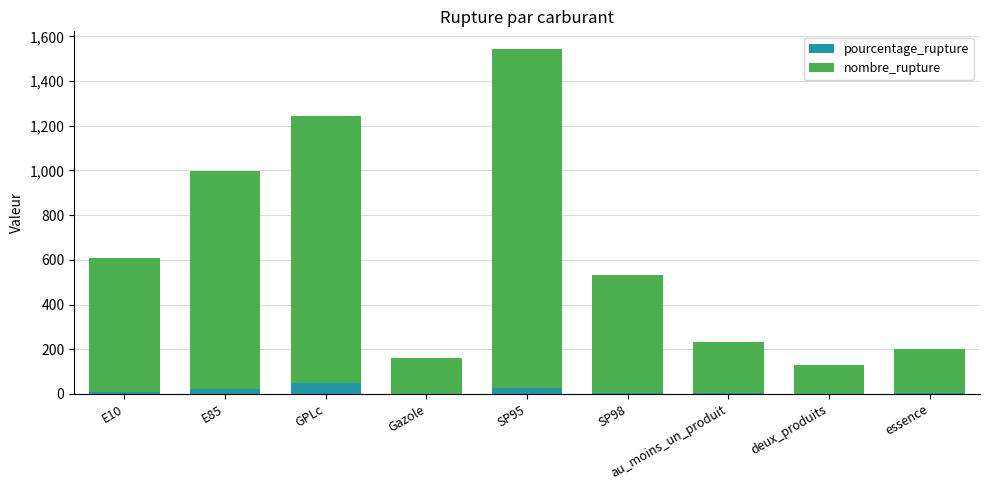

Read the pourcentage_rupture value at GPLc.

46.6